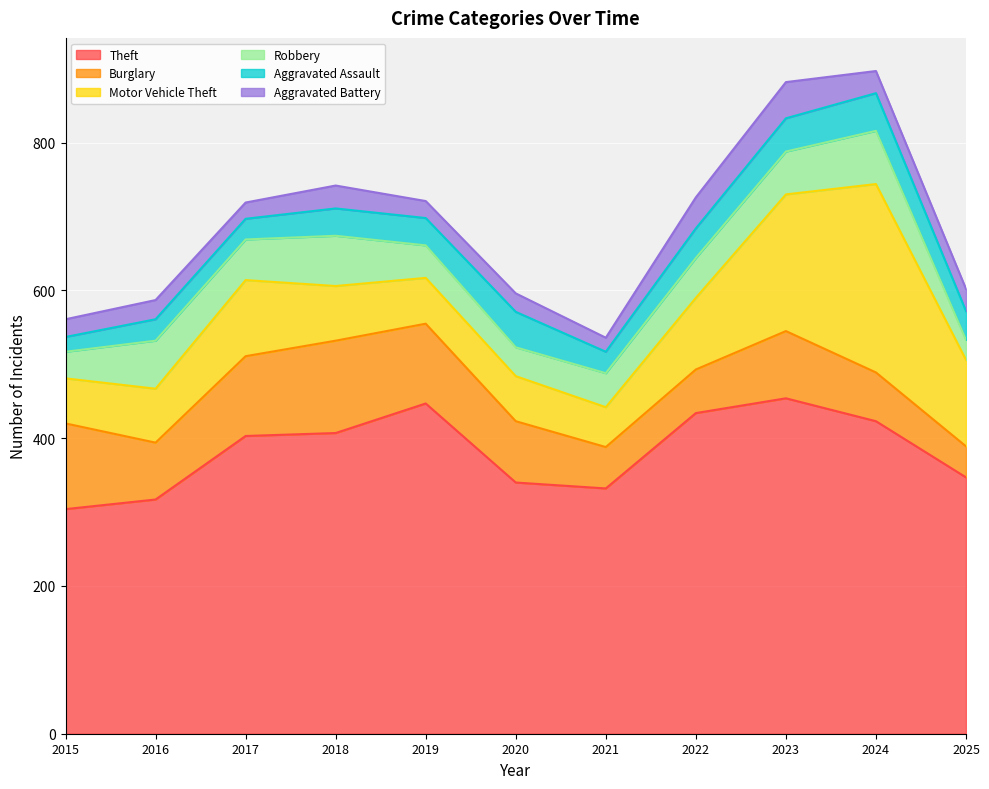

At 2019, list the series in order from smallest to largest.

Aggravated Battery, Aggravated Assault, Robbery, Motor Vehicle Theft, Burglary, Theft